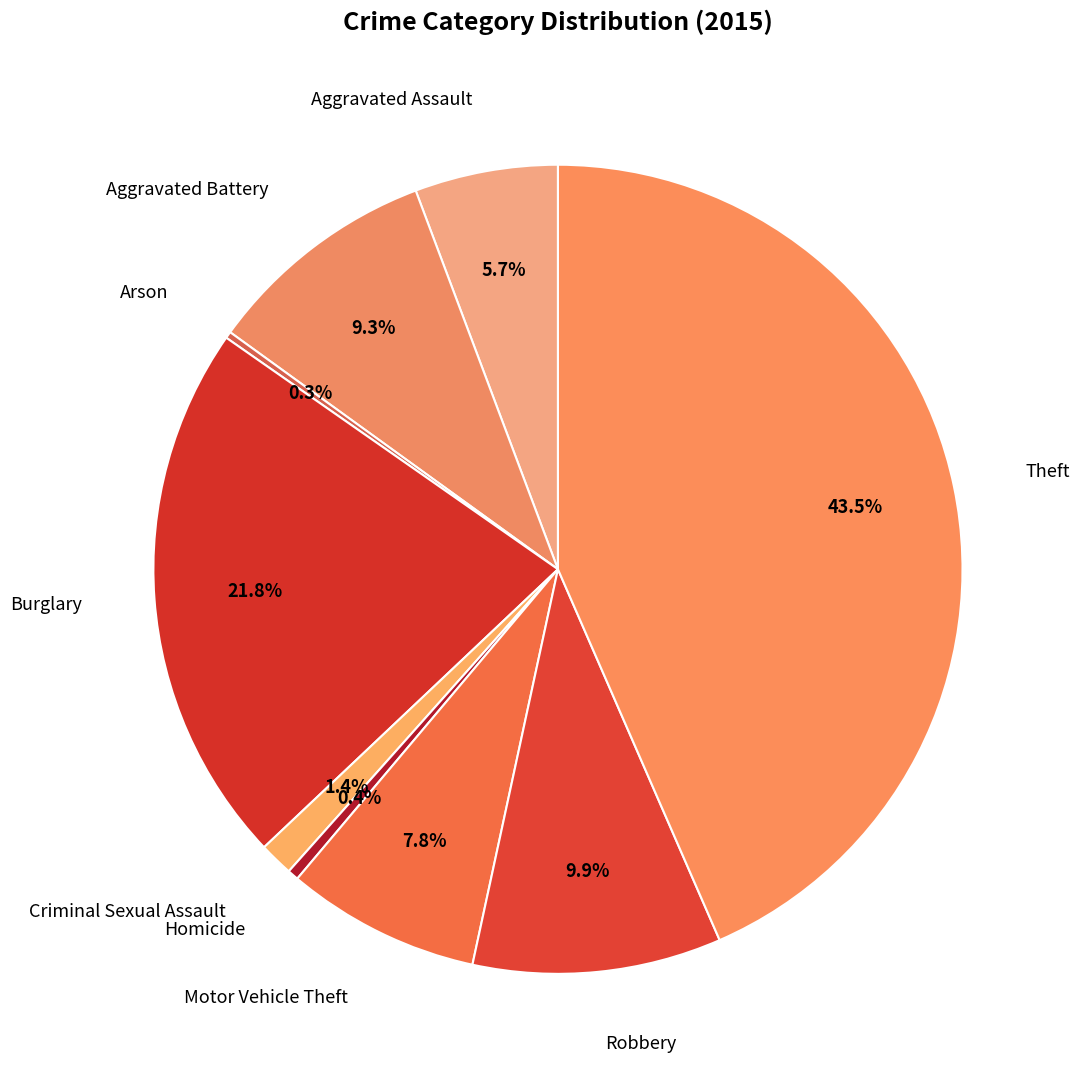

Is the sum of Theft and Aggravated Battery greater than half?

Yes